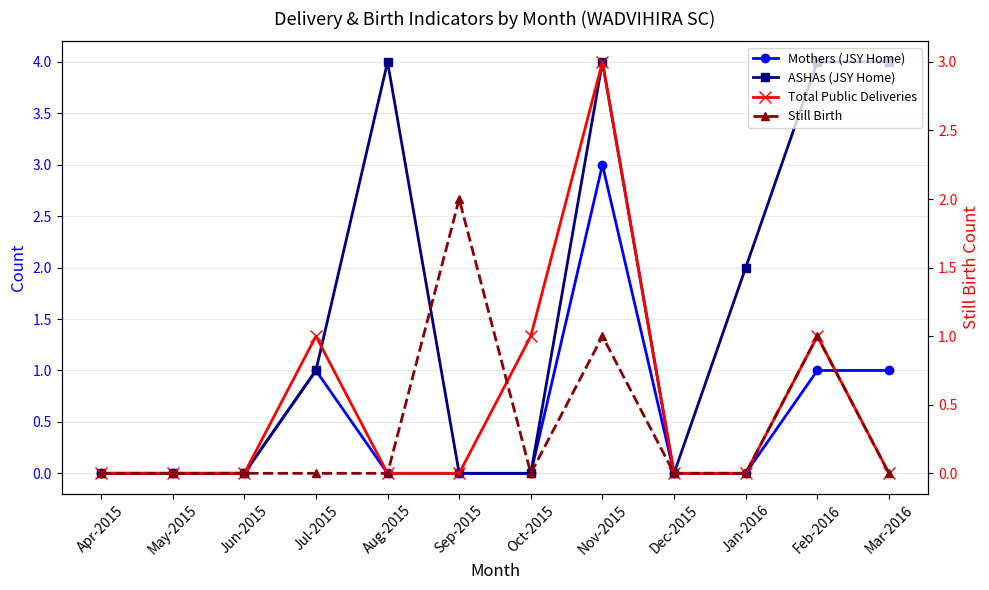

What are all the series names shown in the legend?

Mothers (JSY Home), ASHAs (JSY Home), Total Public Deliveries, Still Birth